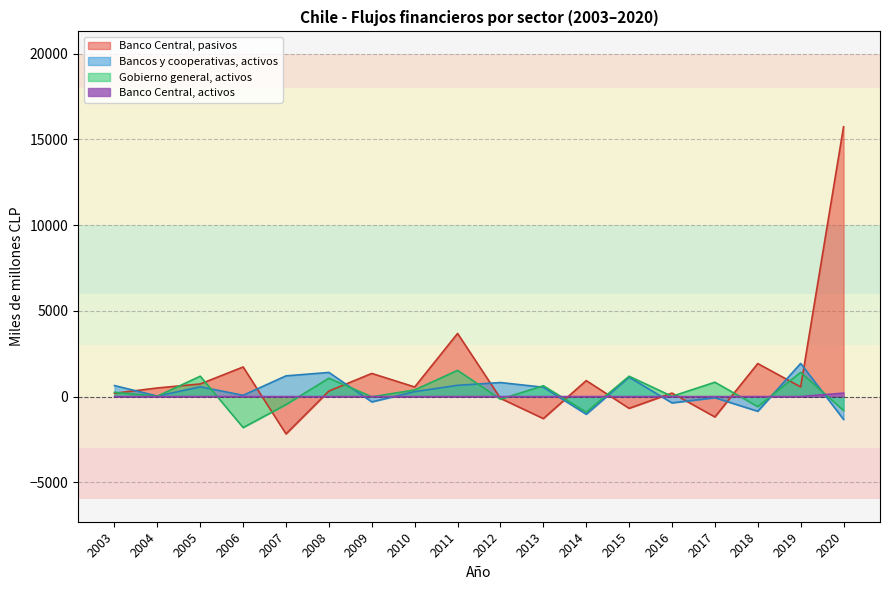

Rank the series at 2017 from highest to lowest value.

Gobierno general, activos, Banco Central, activos, Bancos y cooperativas, activos, Banco Central, pasivos